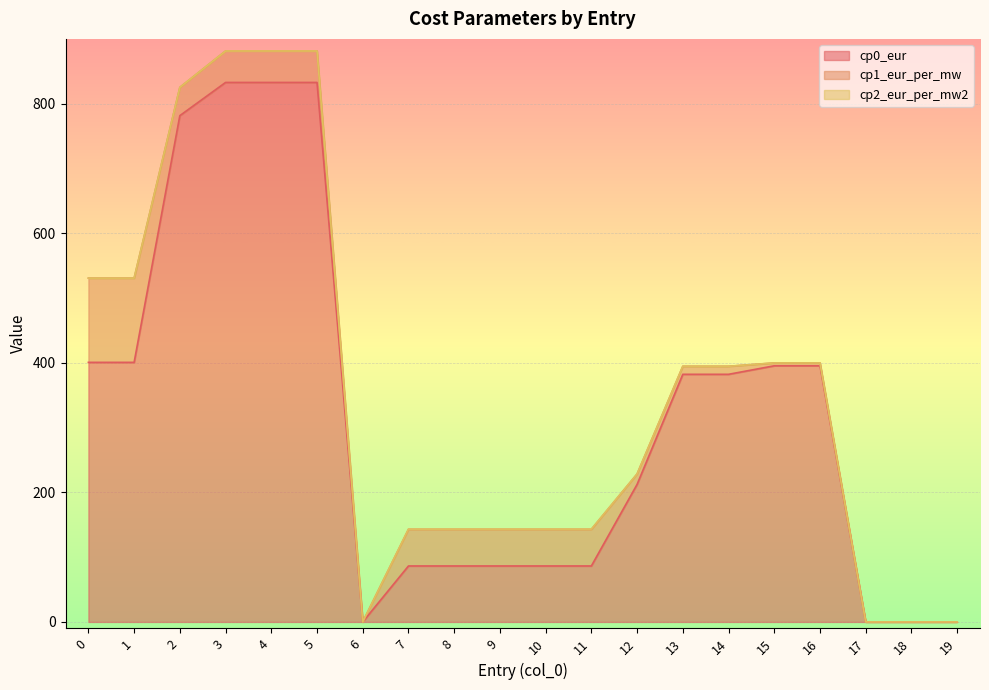

True or false: cp1_eur_per_mw and cp2_eur_per_mw2 intersect in this chart.

False